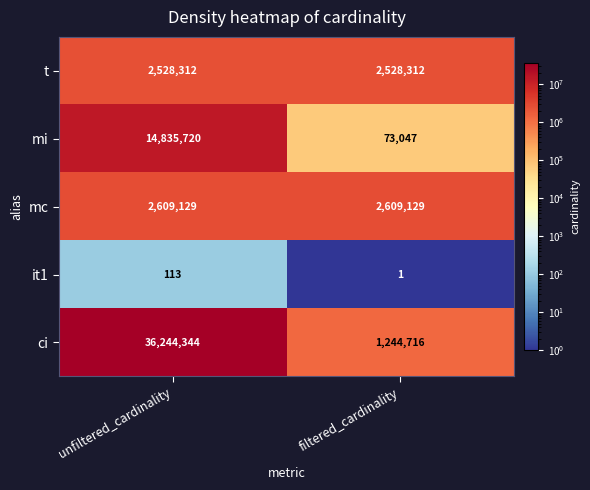

True or false: it1 has a value of 1 at filtered_cardinality.

True